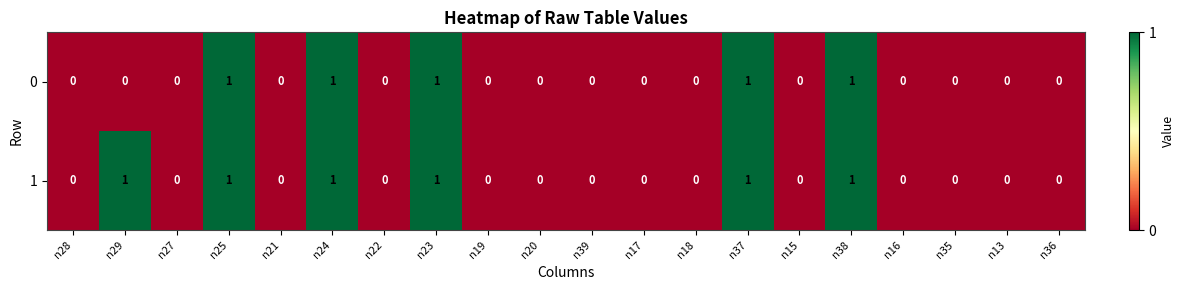

The value of 1 at n37 is 1. True or false?

True